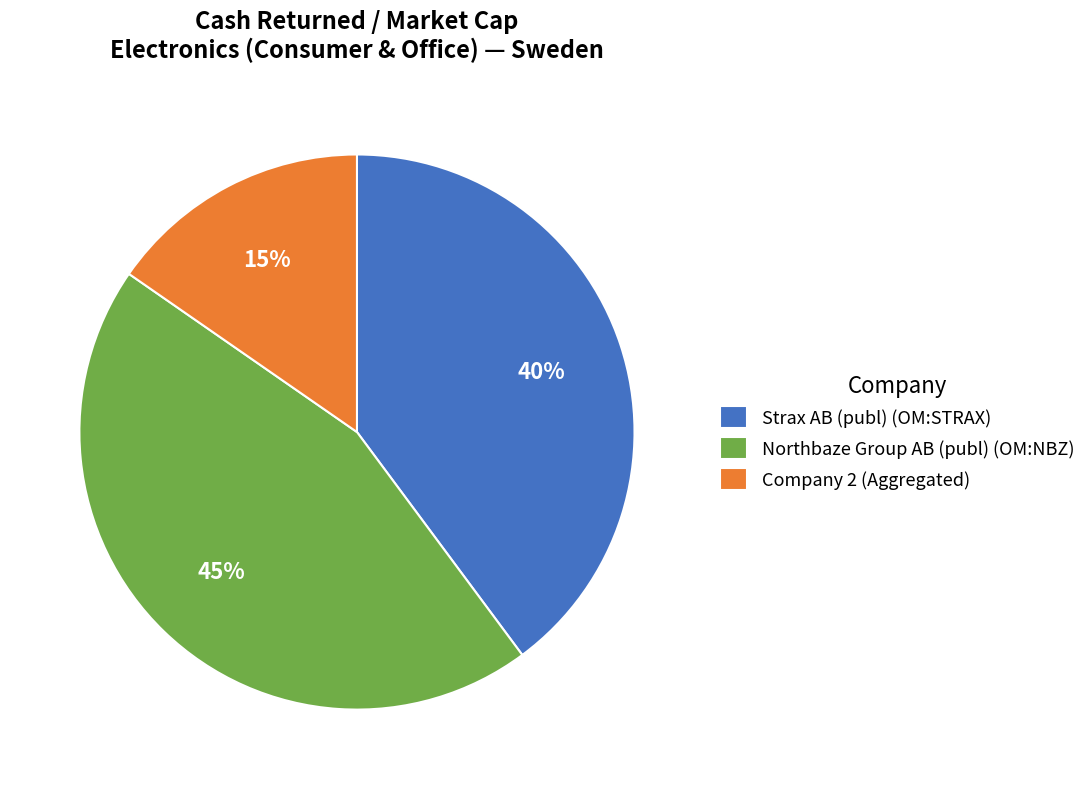

How many slices are in this pie chart?

3